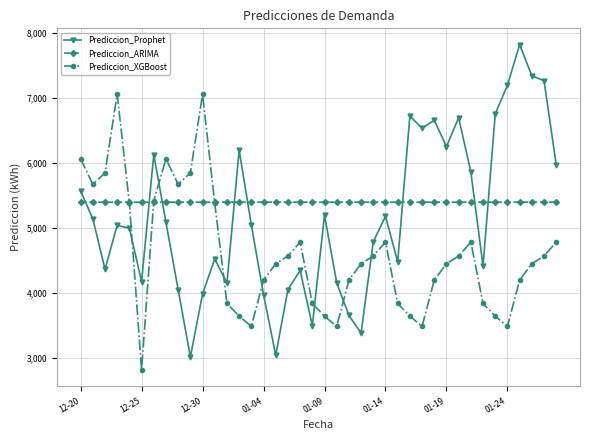

Rank the series by their average value, from lowest to highest.

Prediccion_XGBoost, Prediccion_Prophet, Prediccion_ARIMA